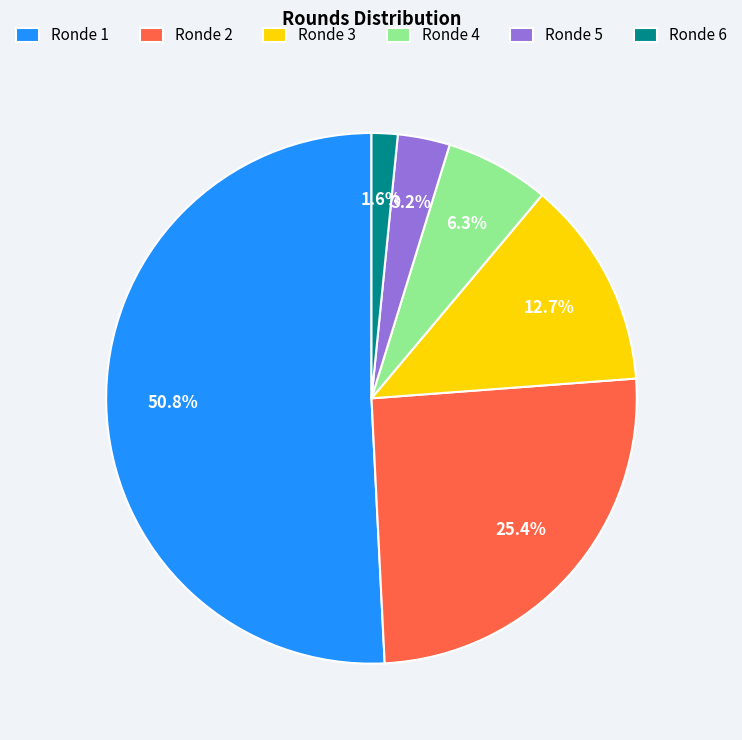

Which category has the smallest portion of the pie?

Ronde 6